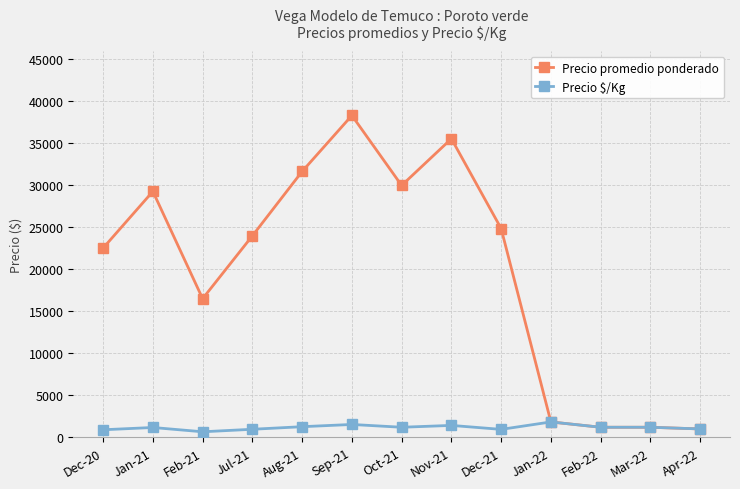

How many lines are shown in the chart?

2